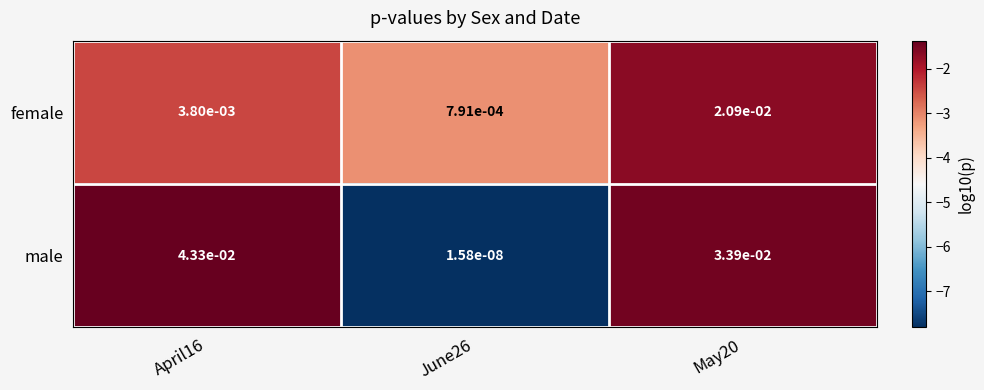

At which category does the chart reach its minimum across all series?

June26